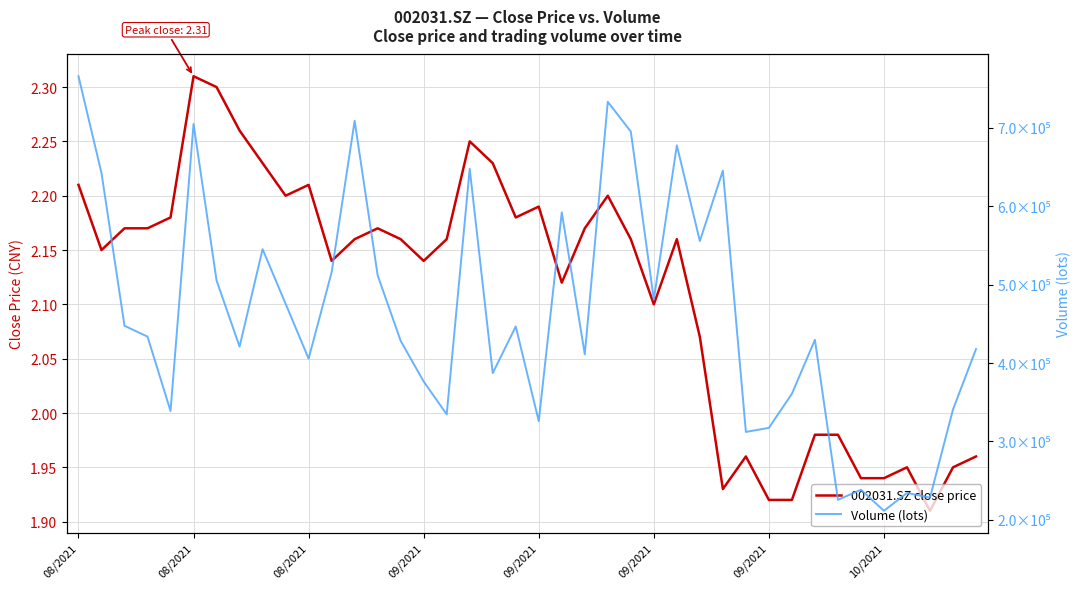

Reading left to right, list all the values displayed in this chart.

002031.SZ close price: 2.2	2.1	2.2	2.2	2.2	2.3	2.3	2.3	2.2	2.2	2.2	2.1	2.2	2.2	2.2	2.1	2.2	2.2	2.2	2.2	2.2	2.1	2.2	2.2	2.2	2.1	2.2	2.1	1.9	2.0	1.9	1.9	2.0	2.0	1.9	1.9	1.9	1.9	1.9	2.0
Volume (lots): 765677.2	642270.5	447502.4	433670.8	338885.1	704712.5	505275.4	420972.2	545161.2	475604.8	405585.7	515712.0	708785.6	511839.5	428261.1	376465.2	334567.0	647595.6	387148.9	446599.0	325975.8	592123.3	411072.6	733029.3	695086.3	480904.8	677528.0	555514.0	645284.1	312162.5	317374.0	360880.0	429613.6	225586.5	238471.0	211656.5	234380.7	228395.8	340903.8	417842.9